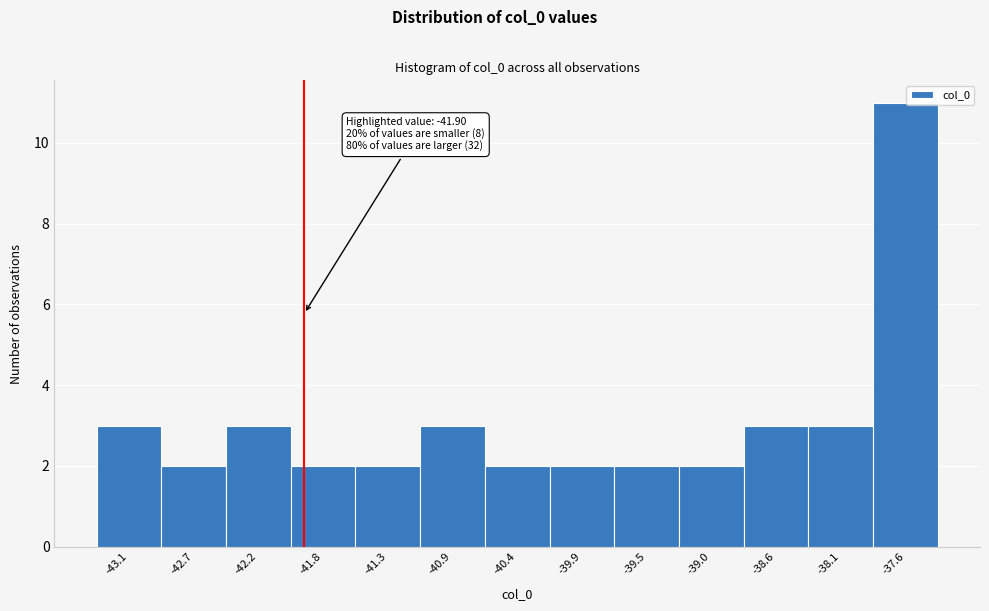

Over which range of the x-axis is the bar tallest?

-37.85 to -37.40